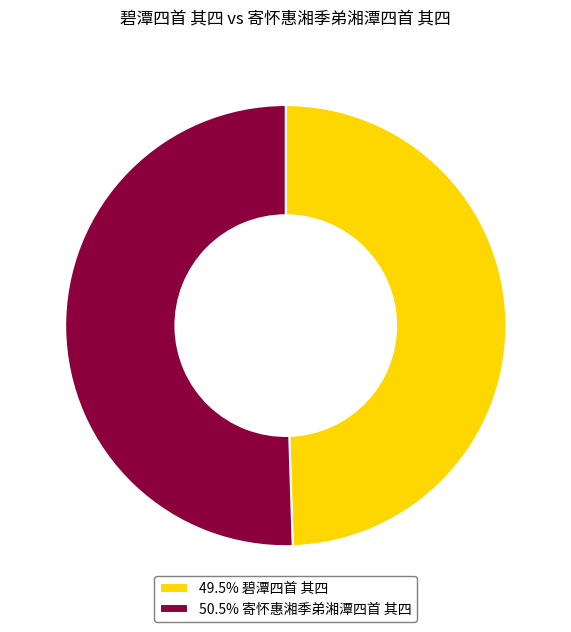

Is there any slice that represents more than half of the pie?

Yes